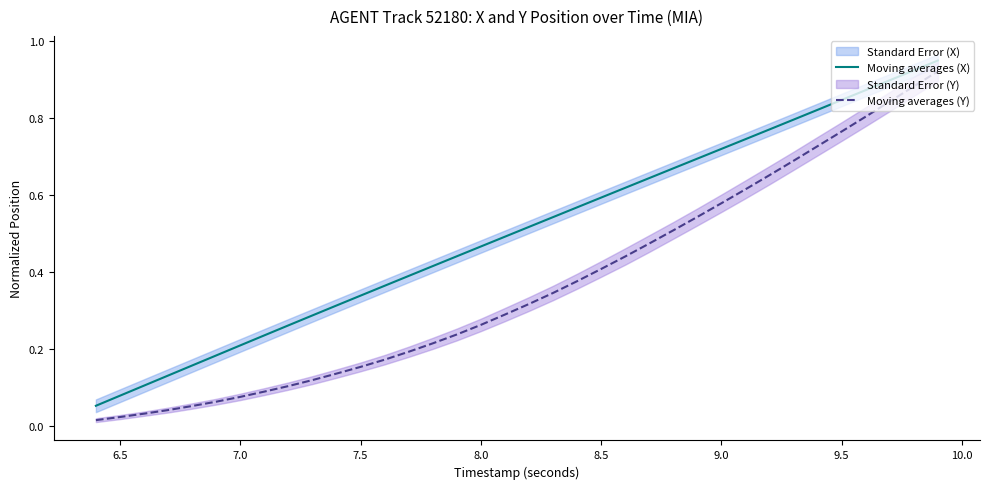

Does the chart have visible grid lines?

No